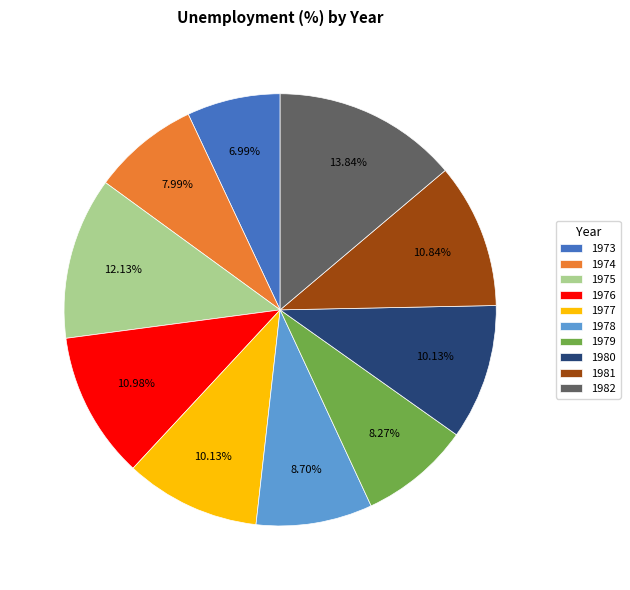

Is the sum of 1974 and 1975 greater than half?

No